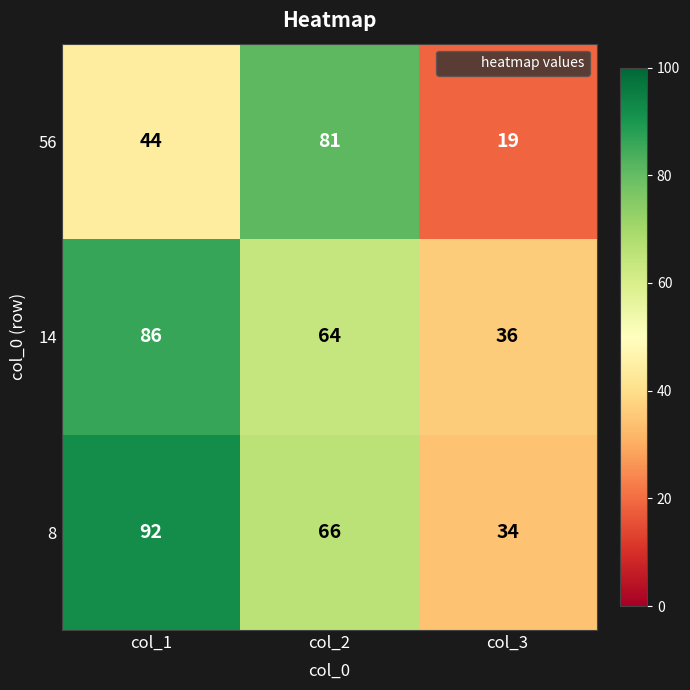

At which label does 56 reach its minimum?

col_3